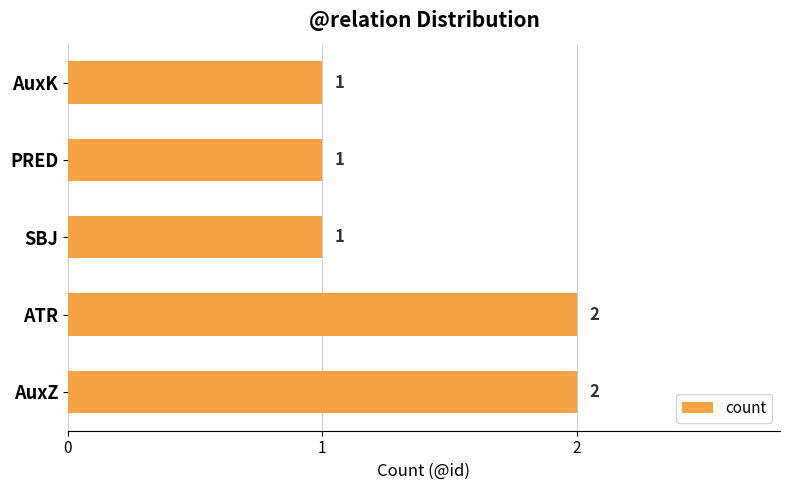

What is the ratio of the value at AuxK to the value at AuxZ?

0.5